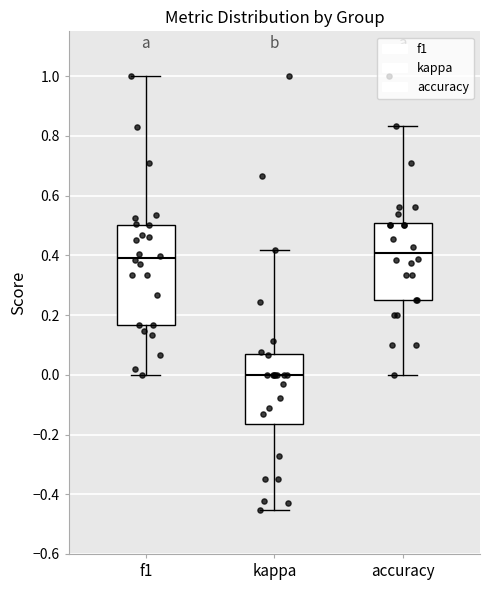

Comparing the boxes themselves (not the whiskers), which one is the tallest?

f1